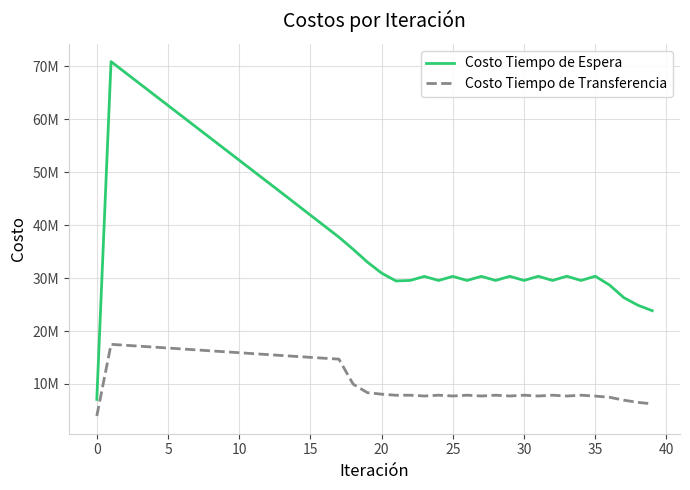

True or false: Costo Tiempo de Espera has more than 0 points higher than both neighbors.

True